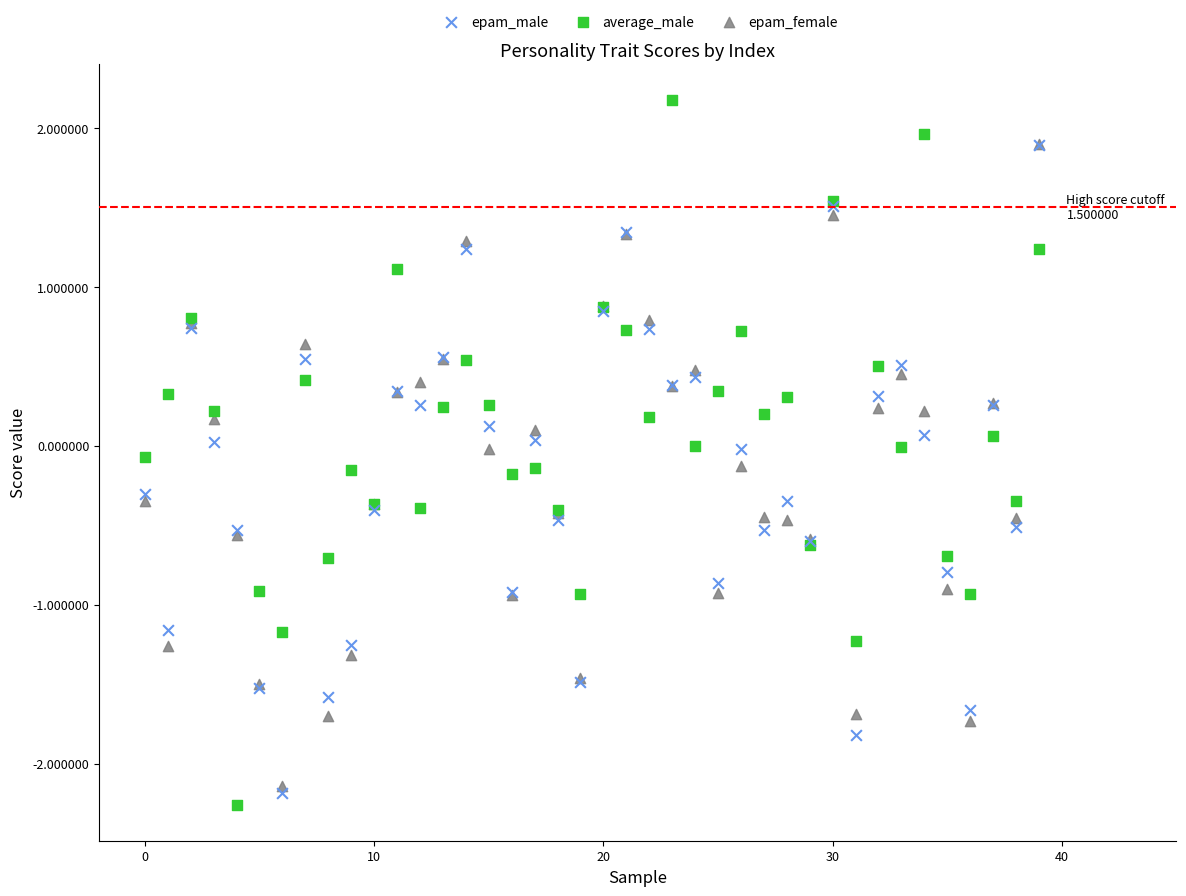

What are all the series names shown in the legend?

epam_male, average_male, epam_female